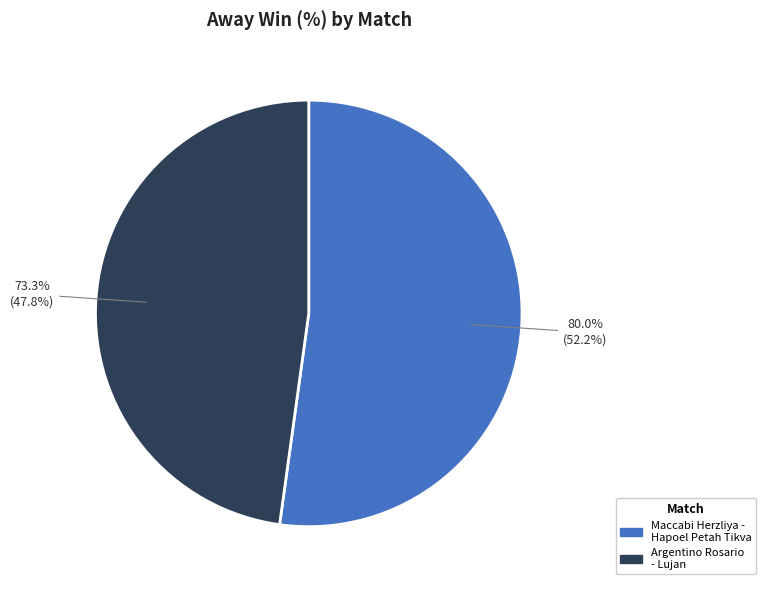

Combined, do Argentino Rosario - Lujan
(17-05-2025) and Maccabi Herzliya - Hapoel Petah Tikva
(19-05-2025) account for over 50%?

Yes